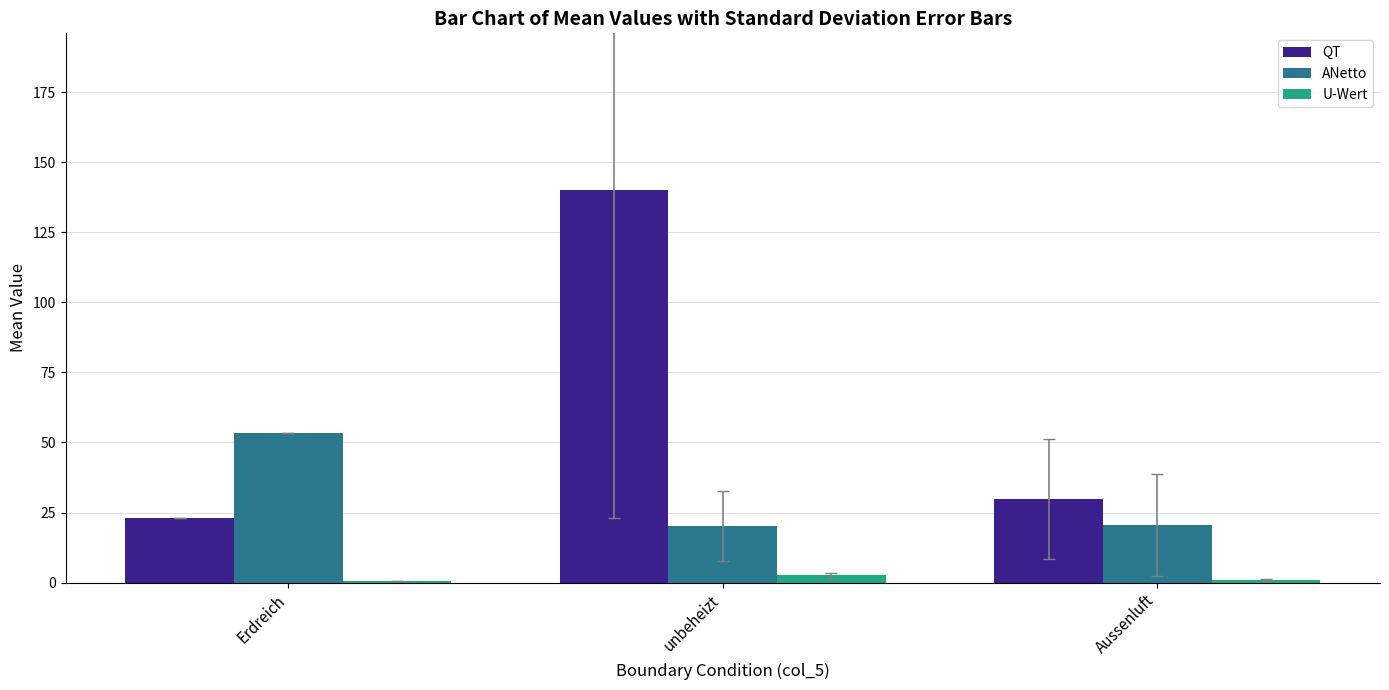

What is the sum of all QT values?

192.8